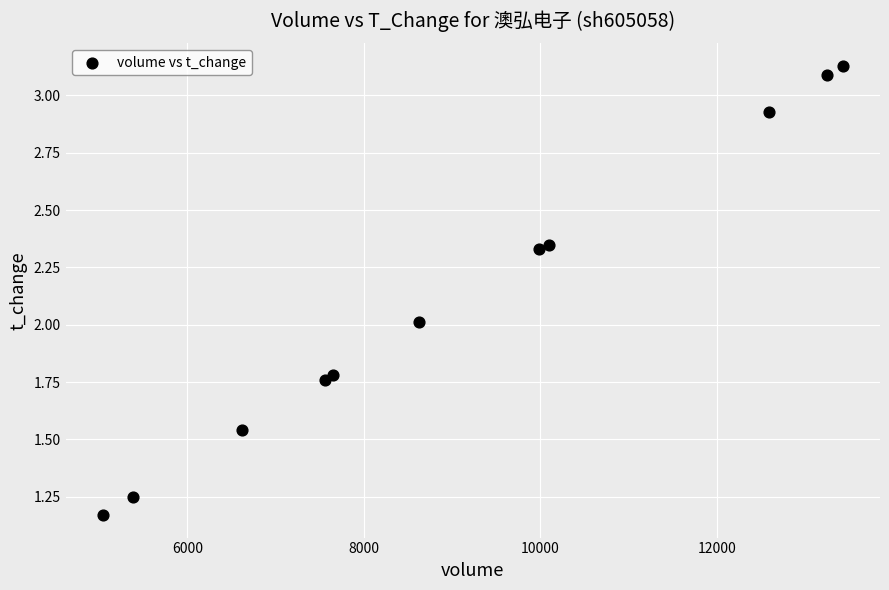

What is the average Y value?

2.1